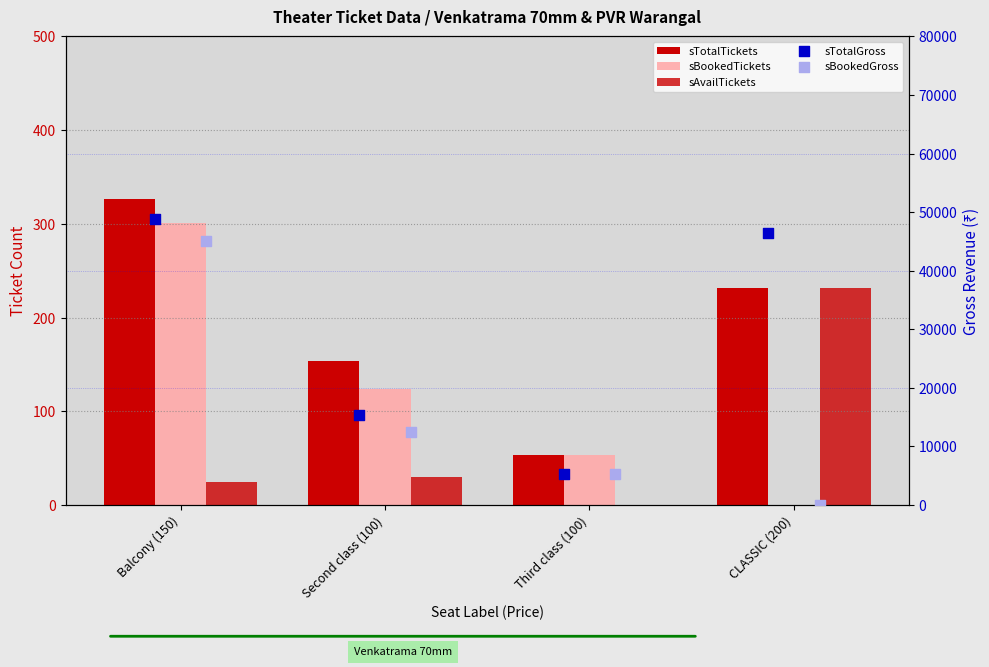

At how many categories does at least one series exceed 42260?

2